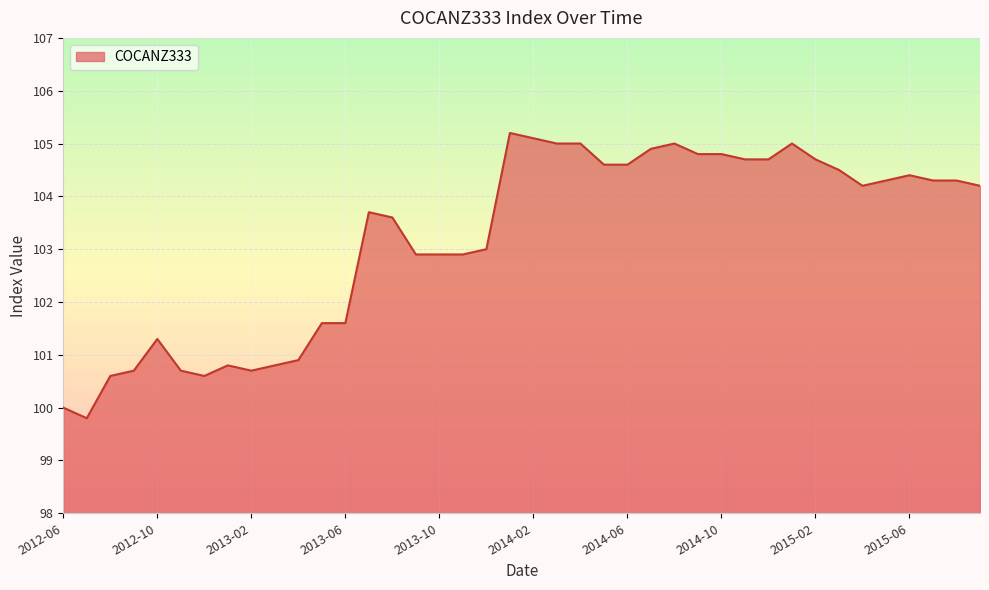

What is the maximum value shown in the chart?

105.2